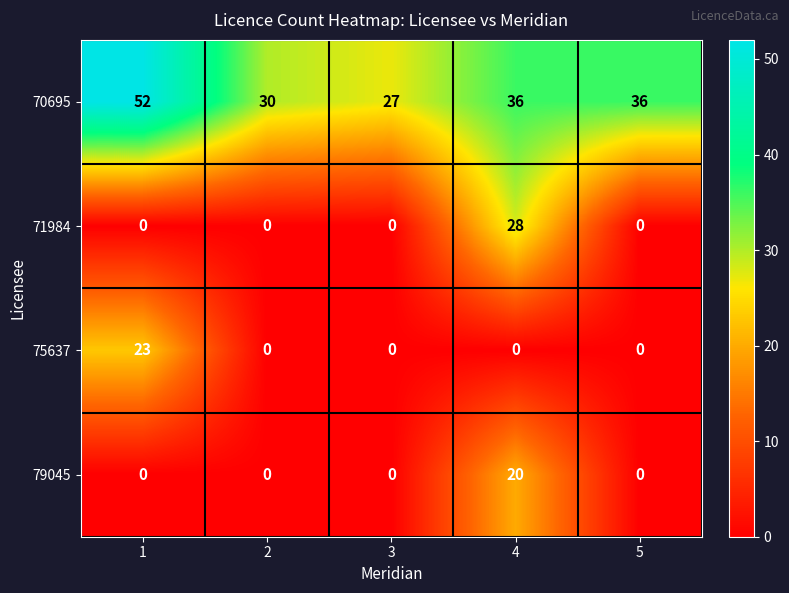

How many series are shown in this chart?

4